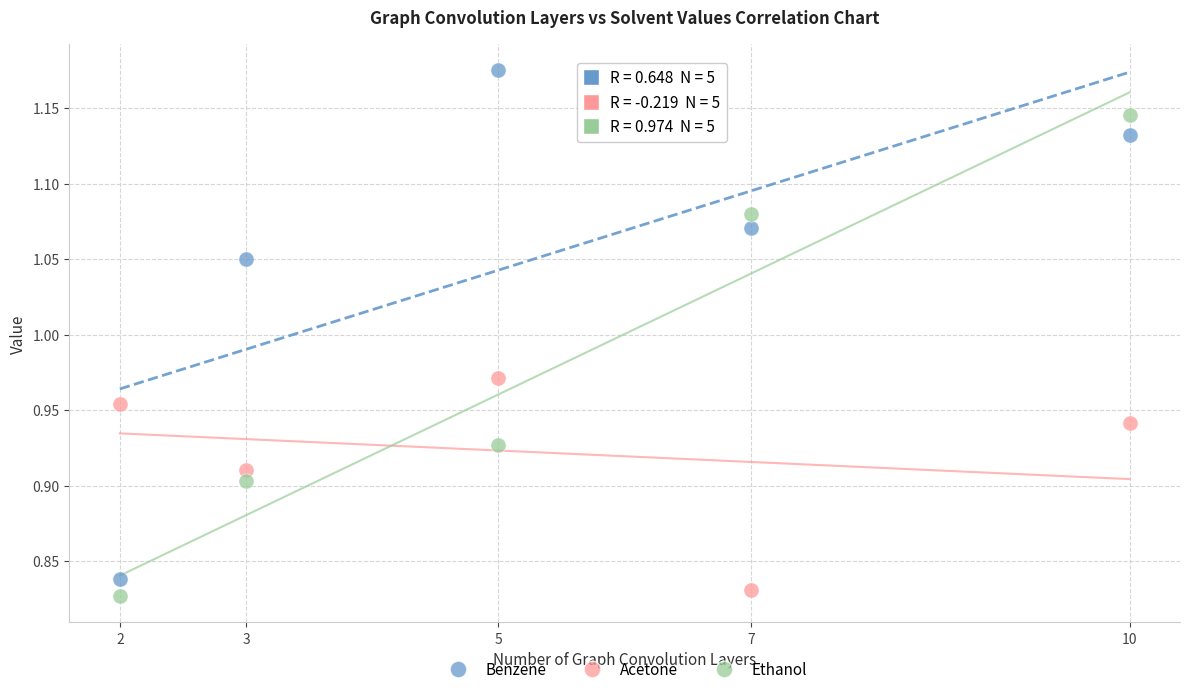

Which series reaches the maximum Y coordinate?

Benzene